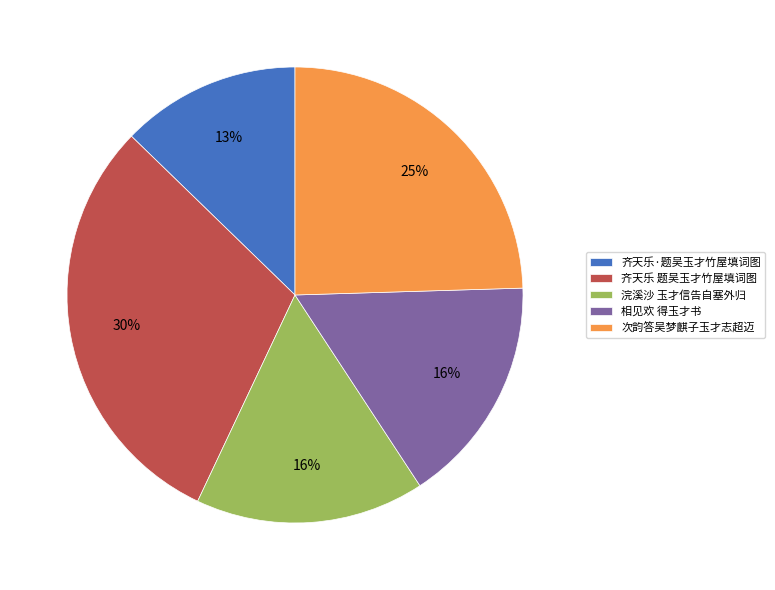

True or false: 齐天乐 题吴玉才竹屋填词图 accounts for 36% of the total.

False